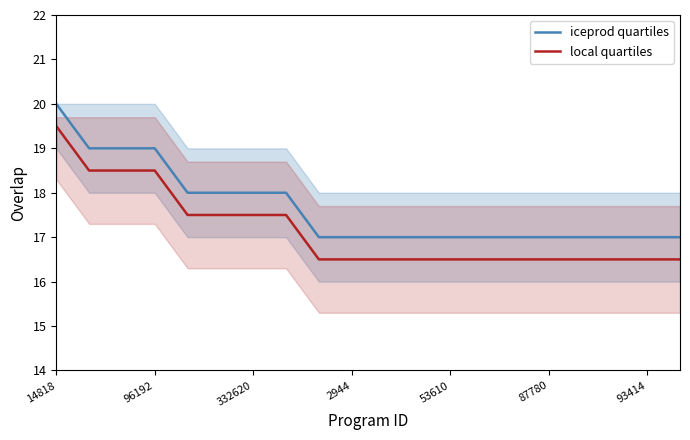

True or false: local quartiles and iceprod quartiles cross at least once.

False